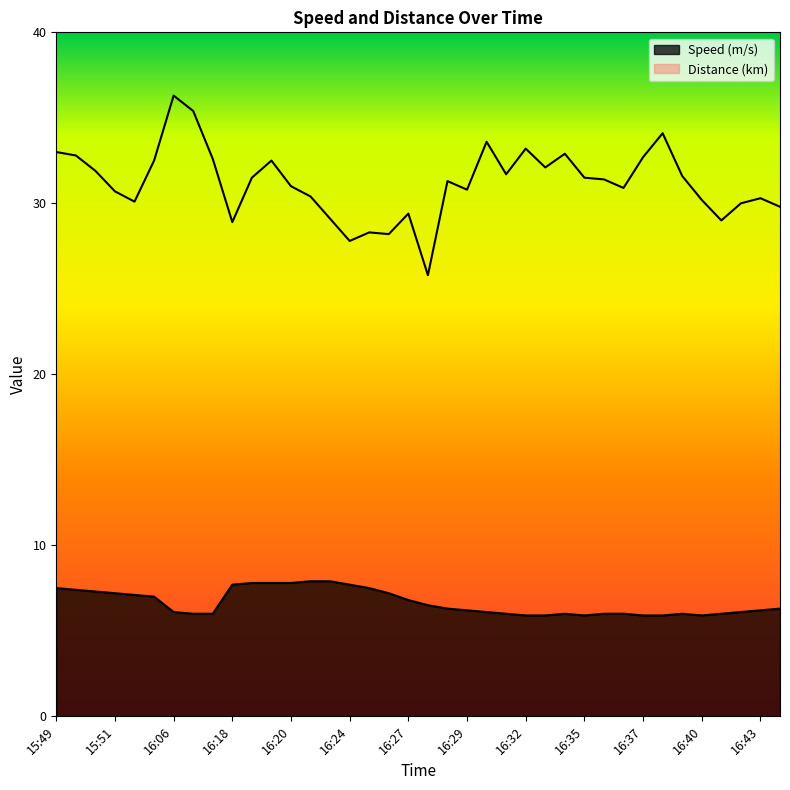

Is it true that Distance (km) equals 32.8 at 15:50?

True